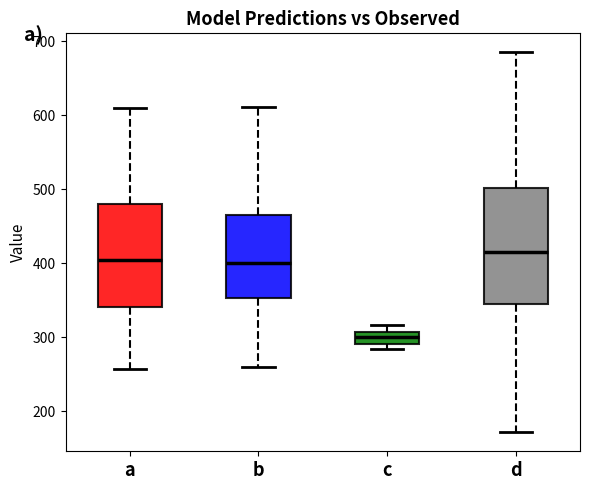

Which box is the tallest, from its lower edge to its upper edge?

d